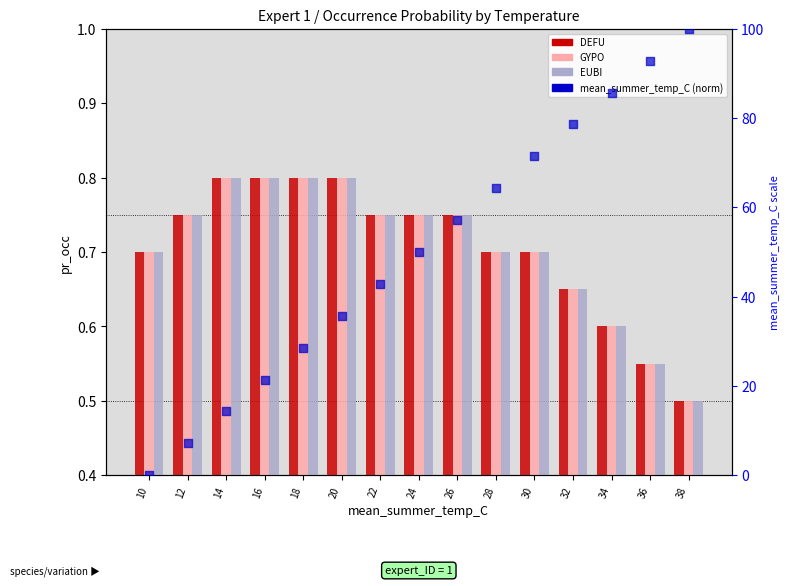

Which series has the largest total across all categories?

DEFU mean_summer_temp_C